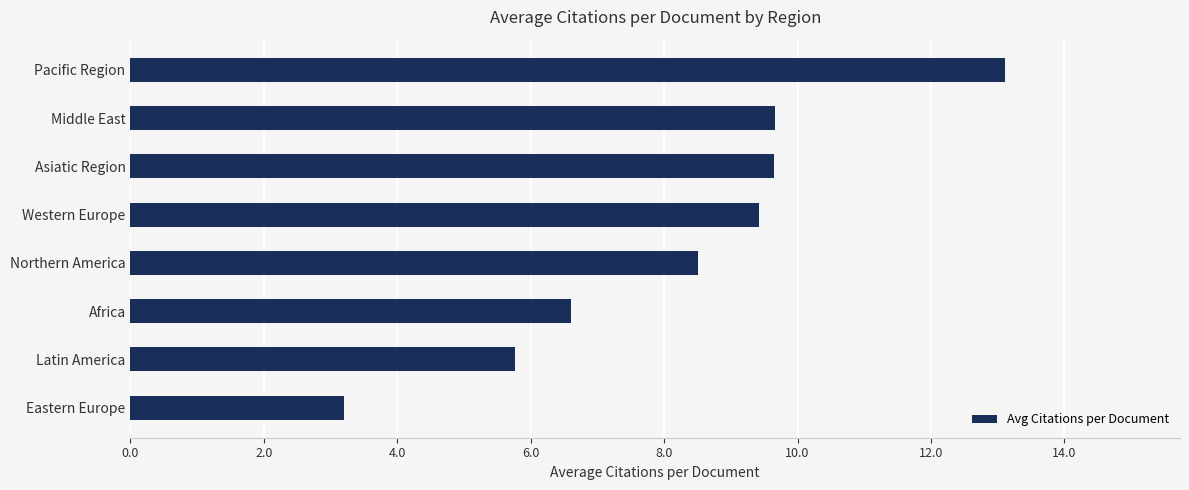

How many data points are above 9?

4